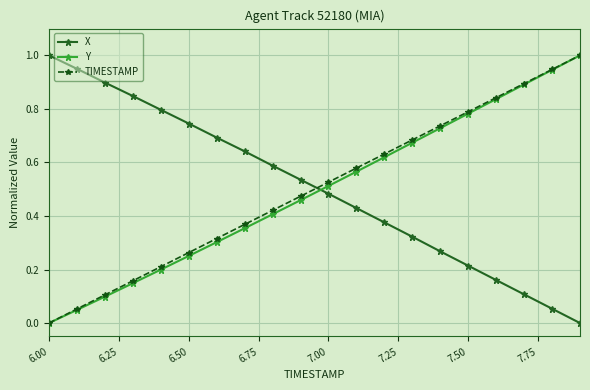

After their last crossing, which series has the higher values: X or TIMESTAMP?

TIMESTAMP